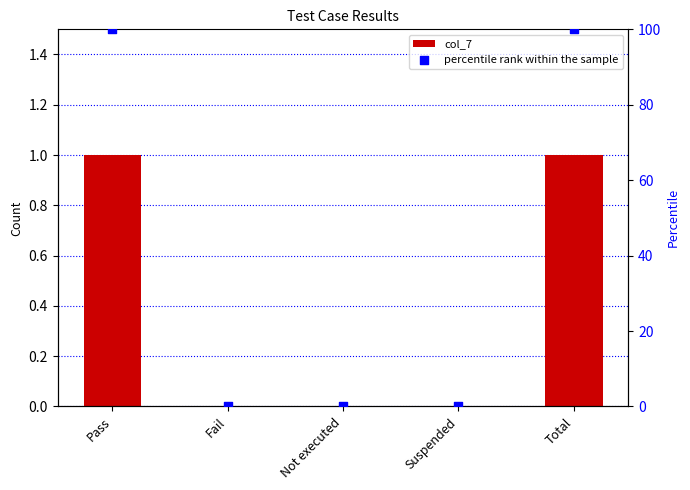

Which series reaches the maximum Y coordinate?

percentile rank within the sample